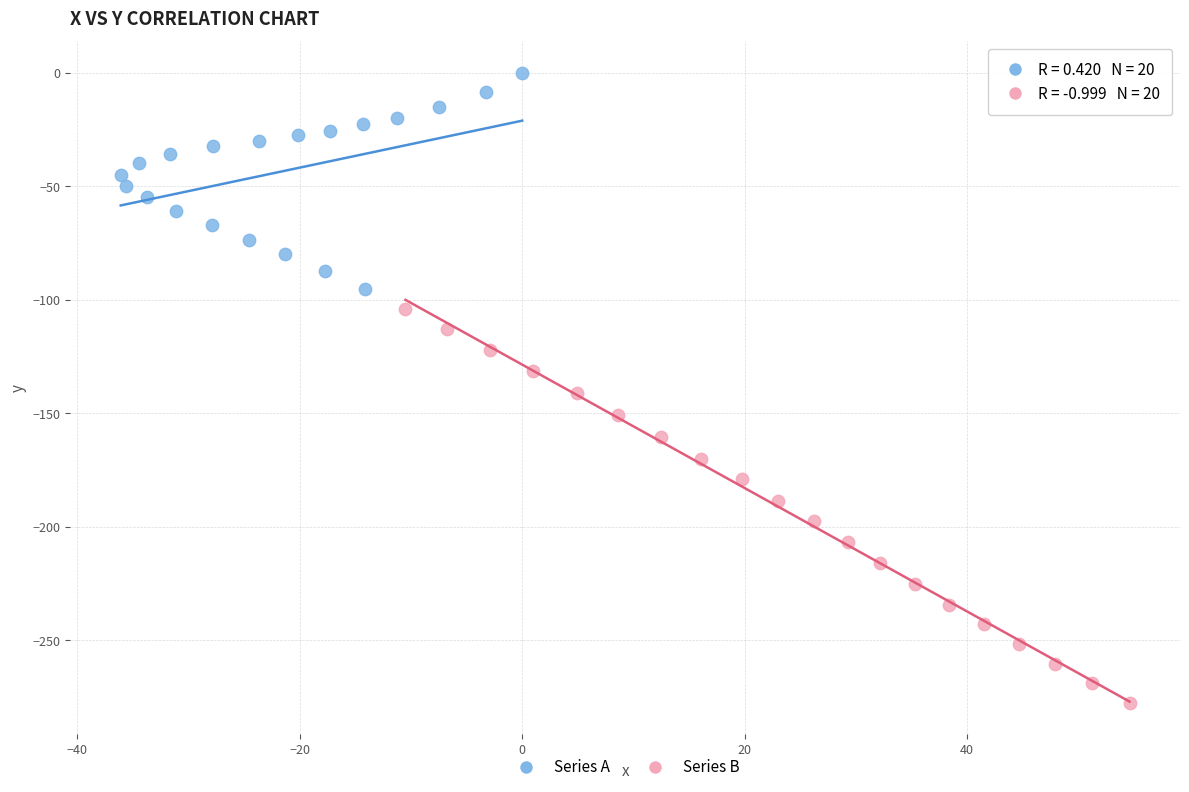

Which series has the largest Y range (max minus min)?

Series B